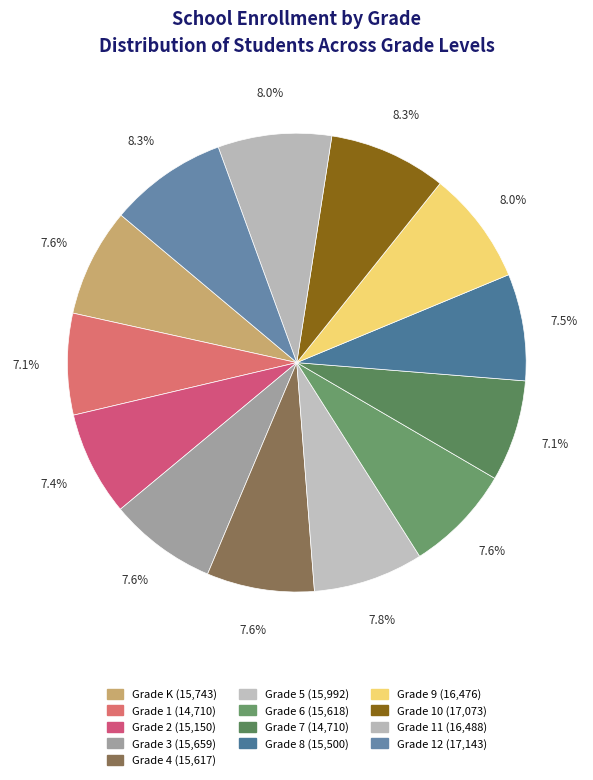

Is there any slice that represents more than half of the pie?

No